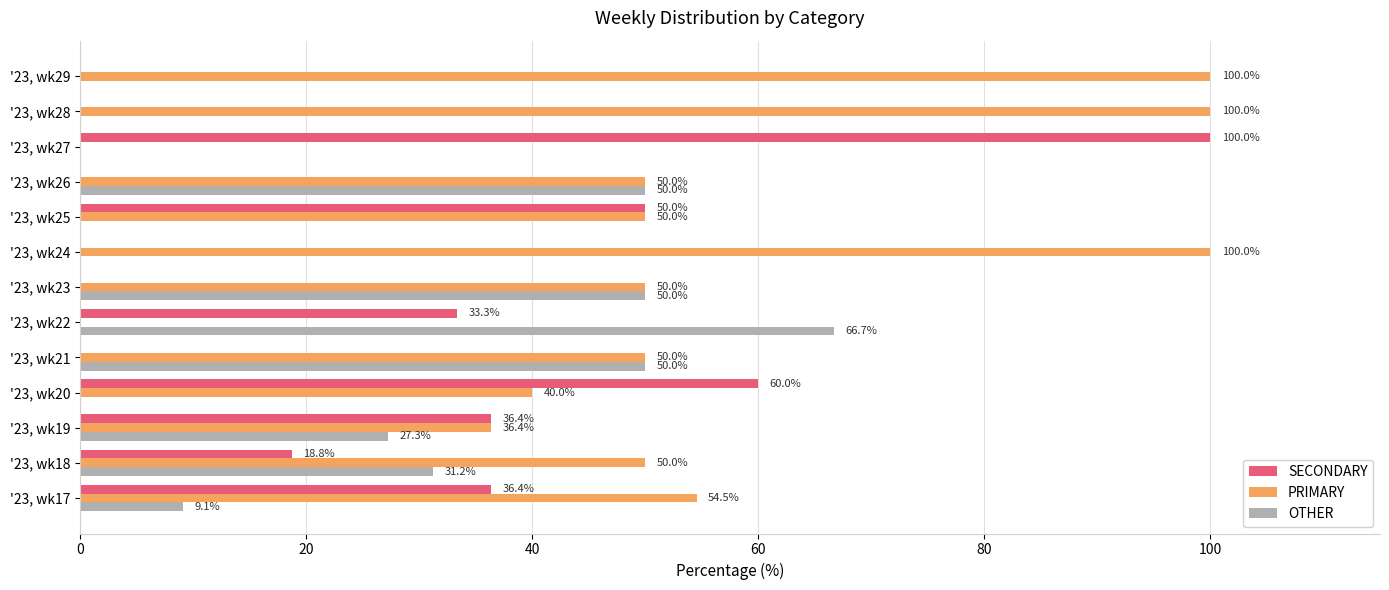

What is the sum of all OTHER values?

284.3